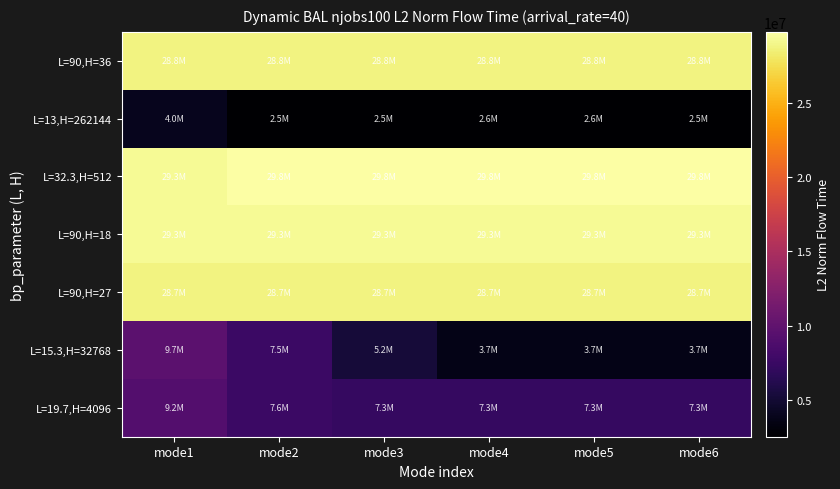

At which category is the sum across all series the highest?

mode1